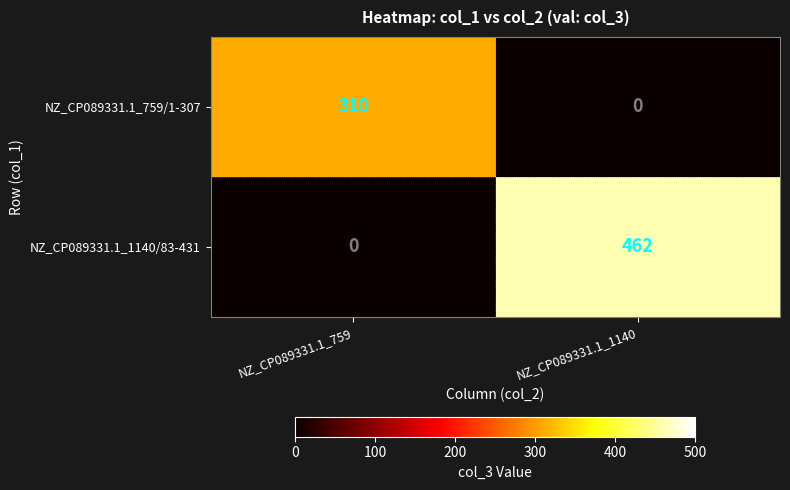

What is the sum of all NZ_CP089331.1_759/1-307 values?

310